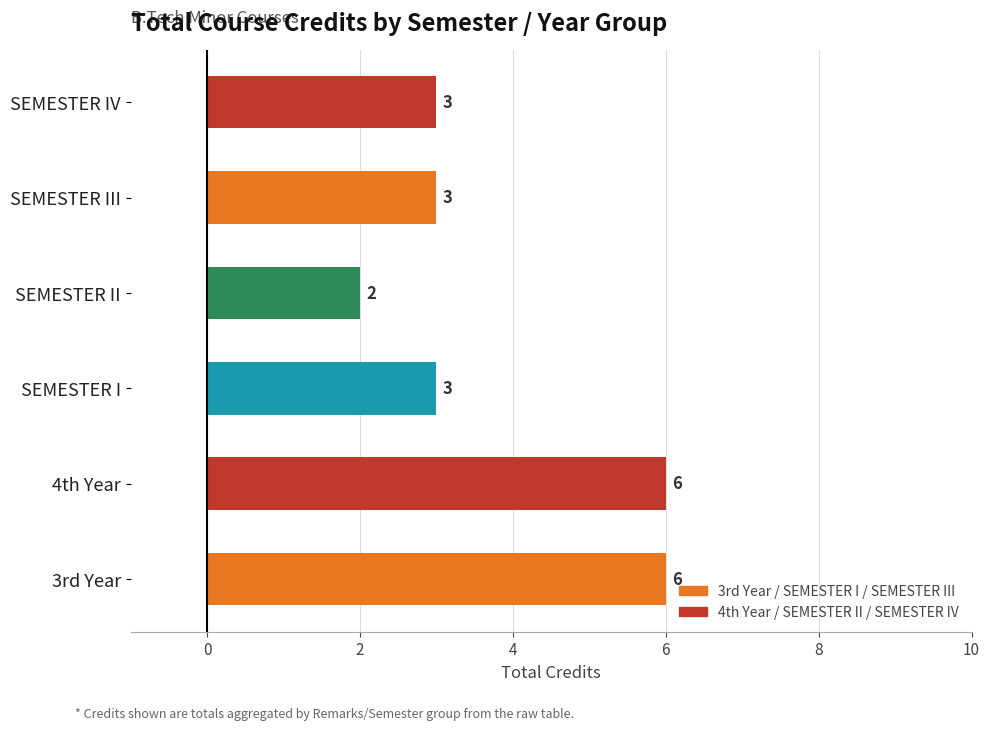

Are the bars grouped side by side (vs. stacked)?

No